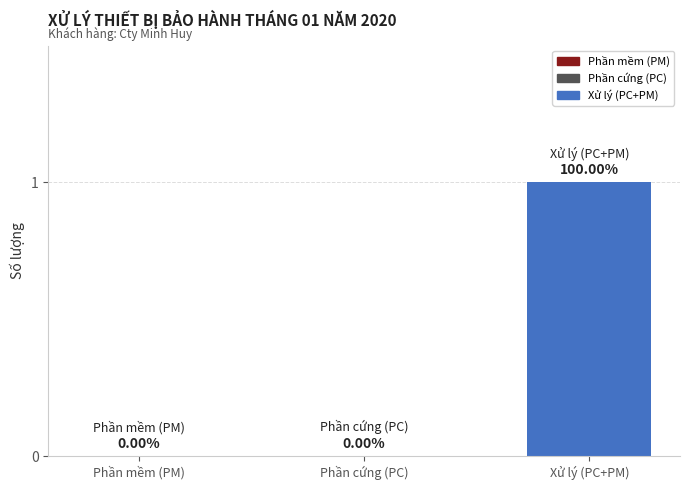

Between Phần cứng (PC) and Xử lý (PC+PM), which is larger?

Xử lý (PC+PM)